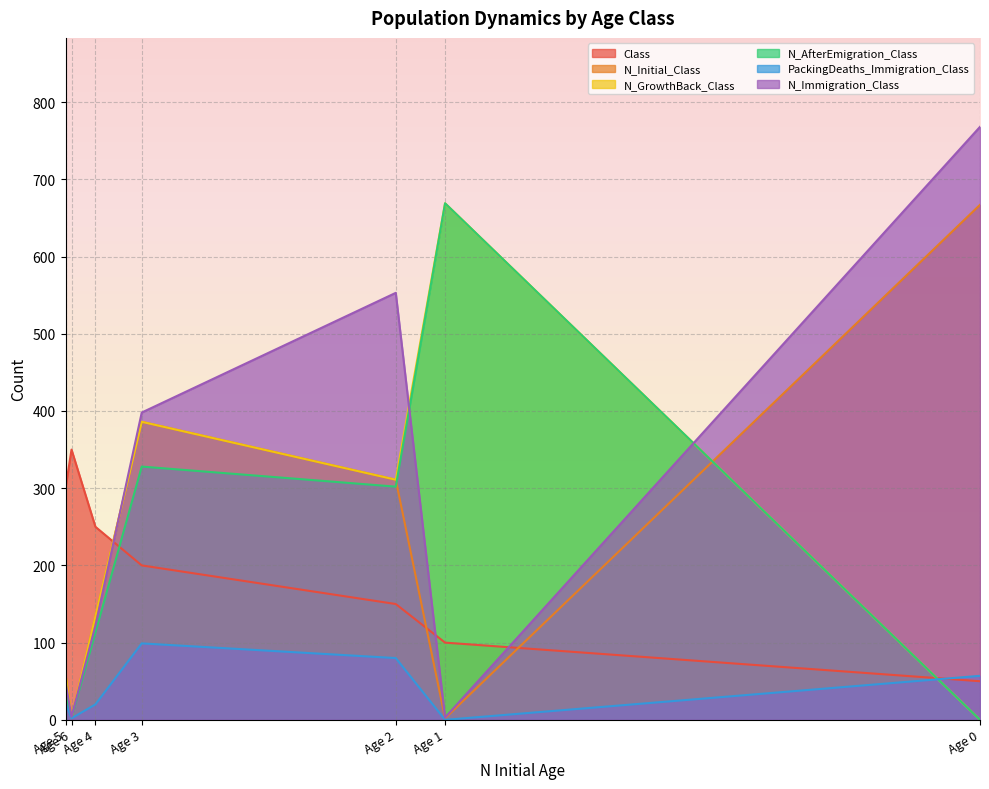

The value of PackingDeaths_Immigration_Class at Age 5 is 22. True or false?

True